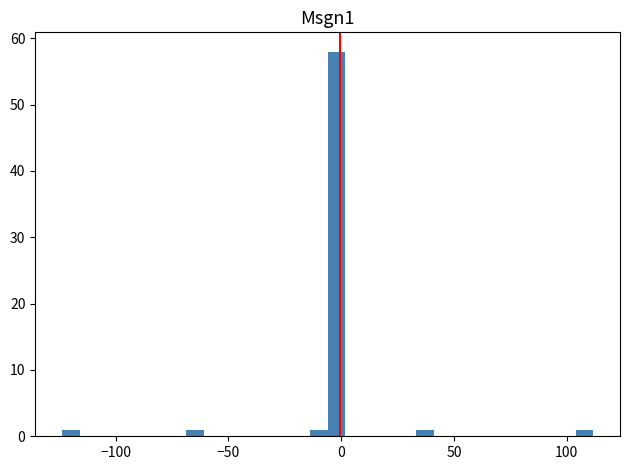

Around what value on the x-axis is the tallest bar? Give the approximate position of its centre, as read against the axis.

0